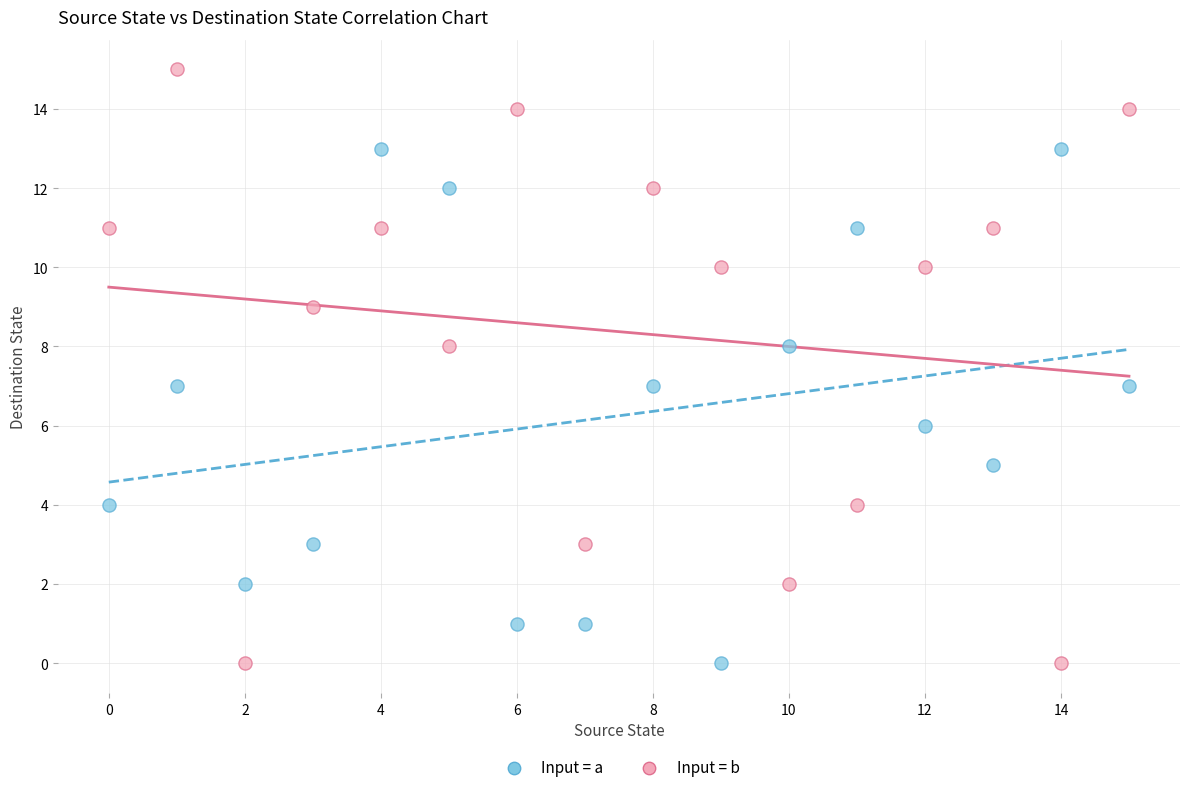

Which series has the widest spread of Y values?

Input = b